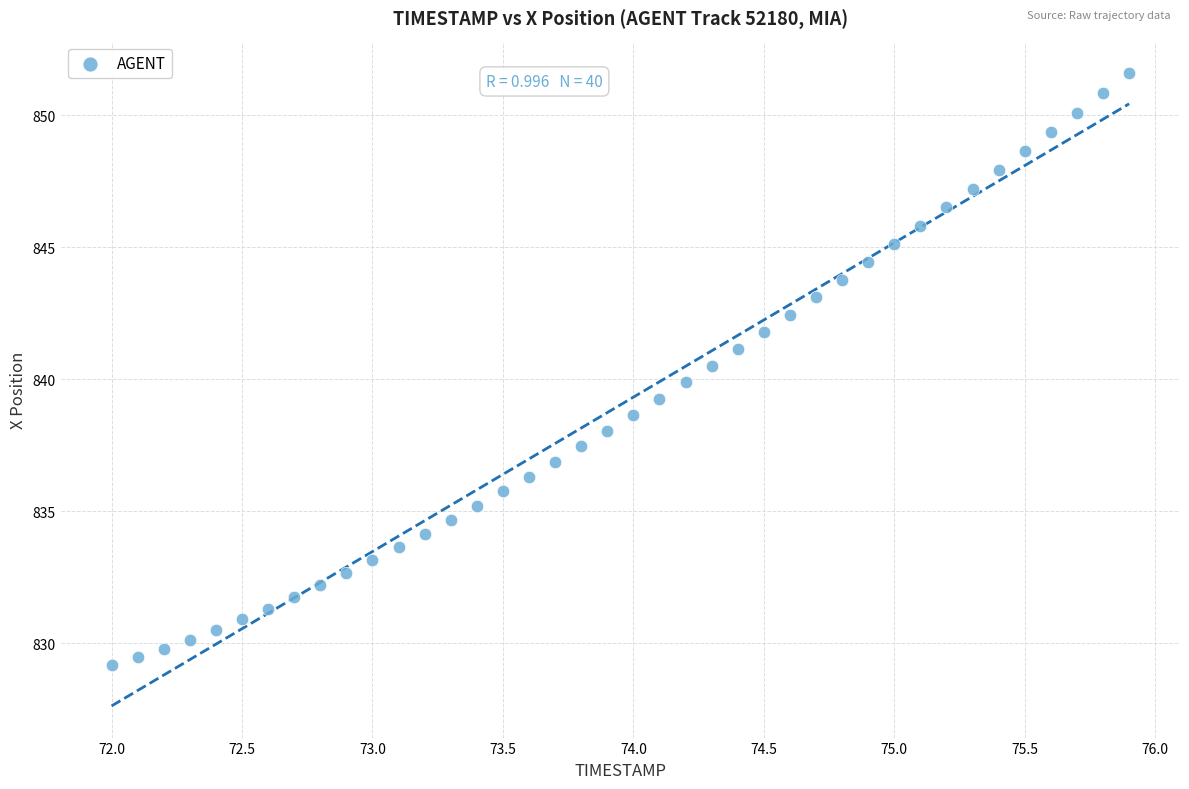

What is the range of X values (max minus min)?

3.9